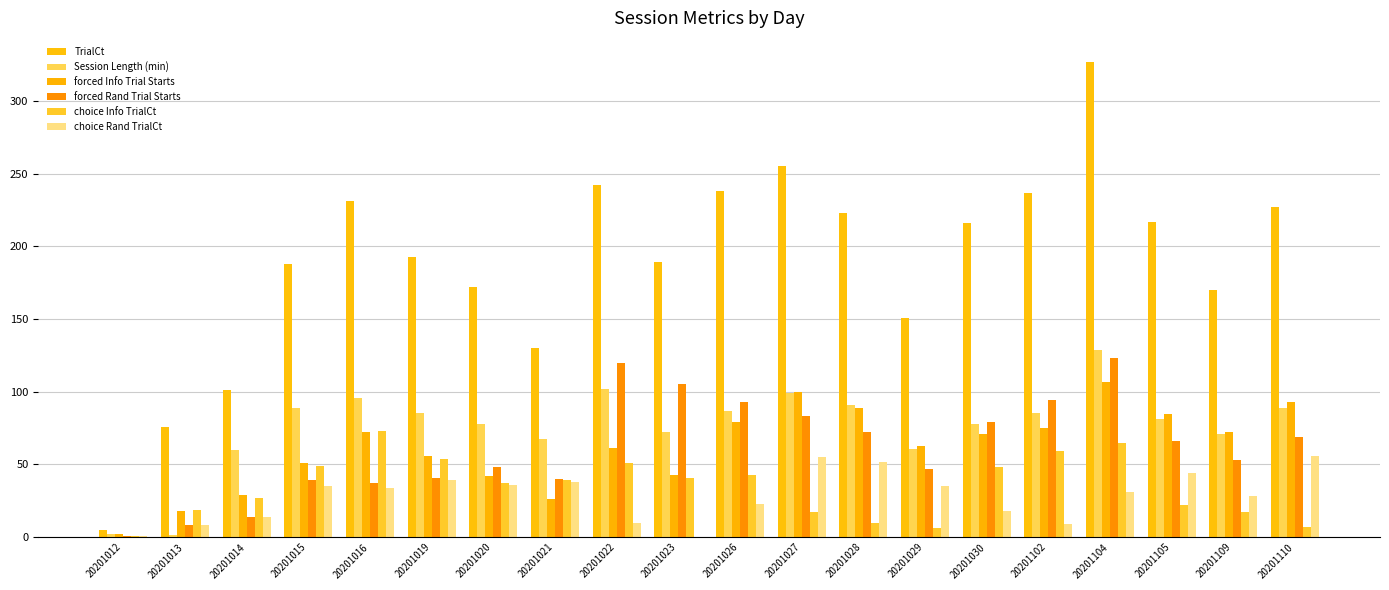

Are the bars grouped side by side (vs. stacked)?

Yes